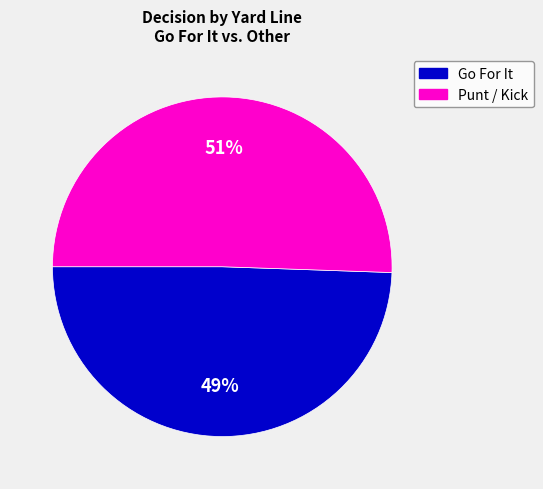

Between Go For It and Punt / Kick, which is larger?

Punt / Kick